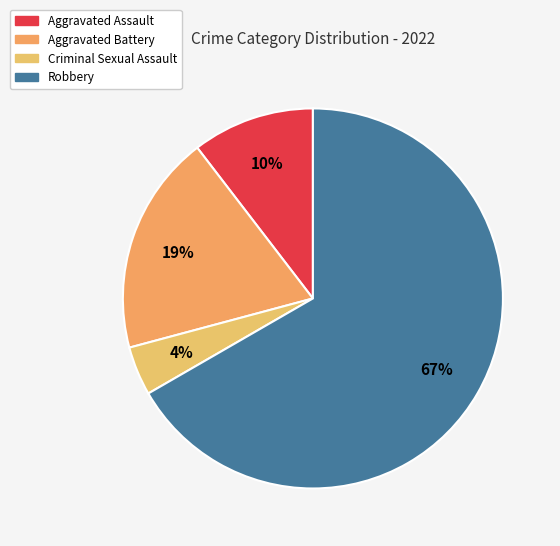

How many segments does this pie chart have?

4